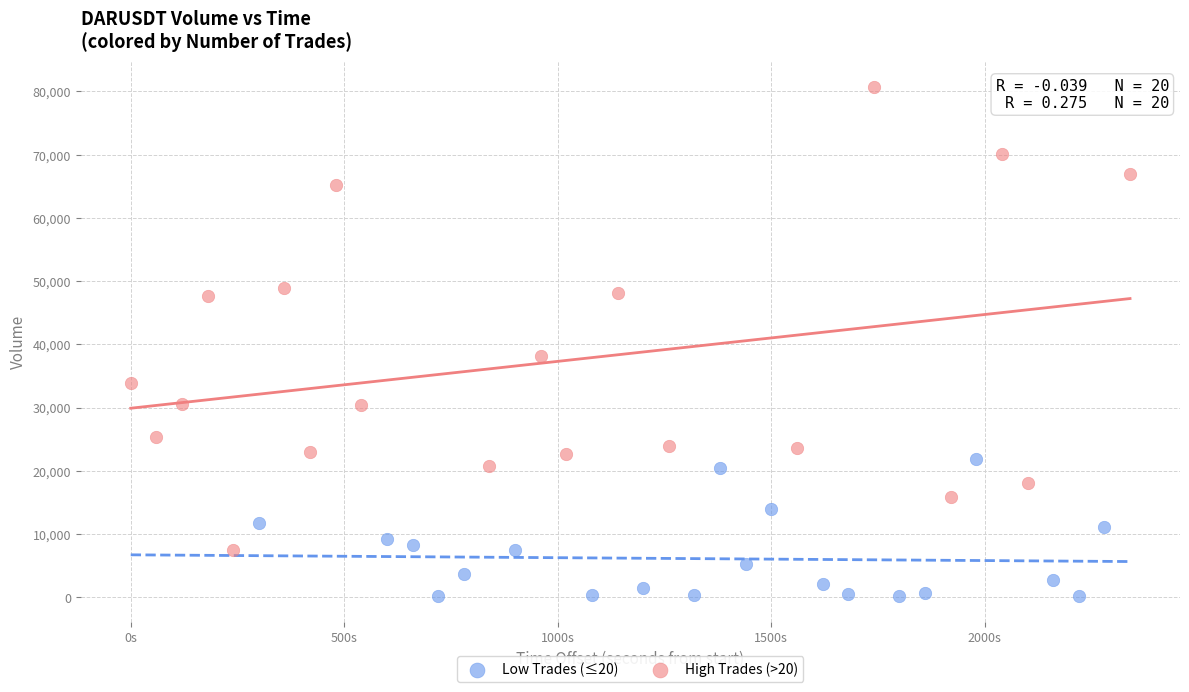

Which series reaches the minimum Y coordinate?

Low Trades (≤20)